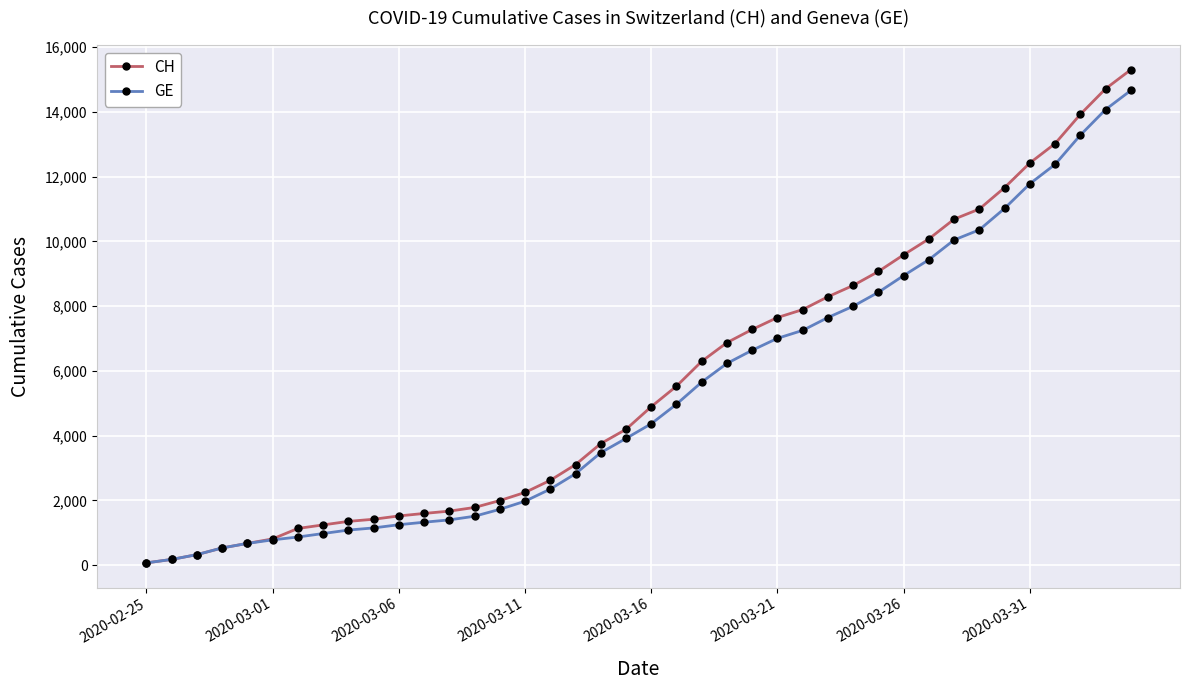

Which series has the largest range (max minus min)?

CH